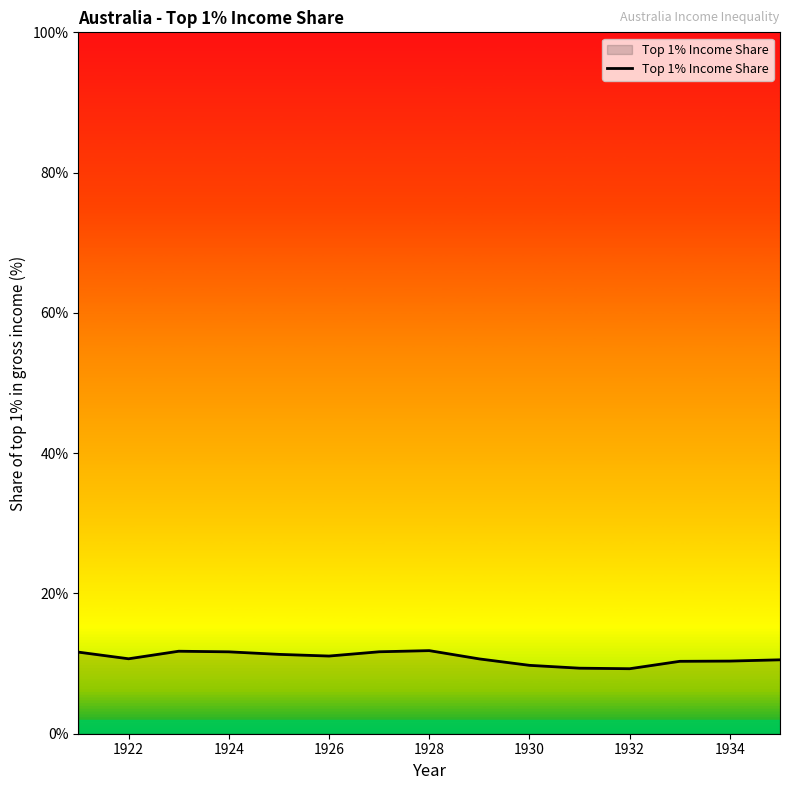

What is the difference between the maximum and minimum values?

2.6